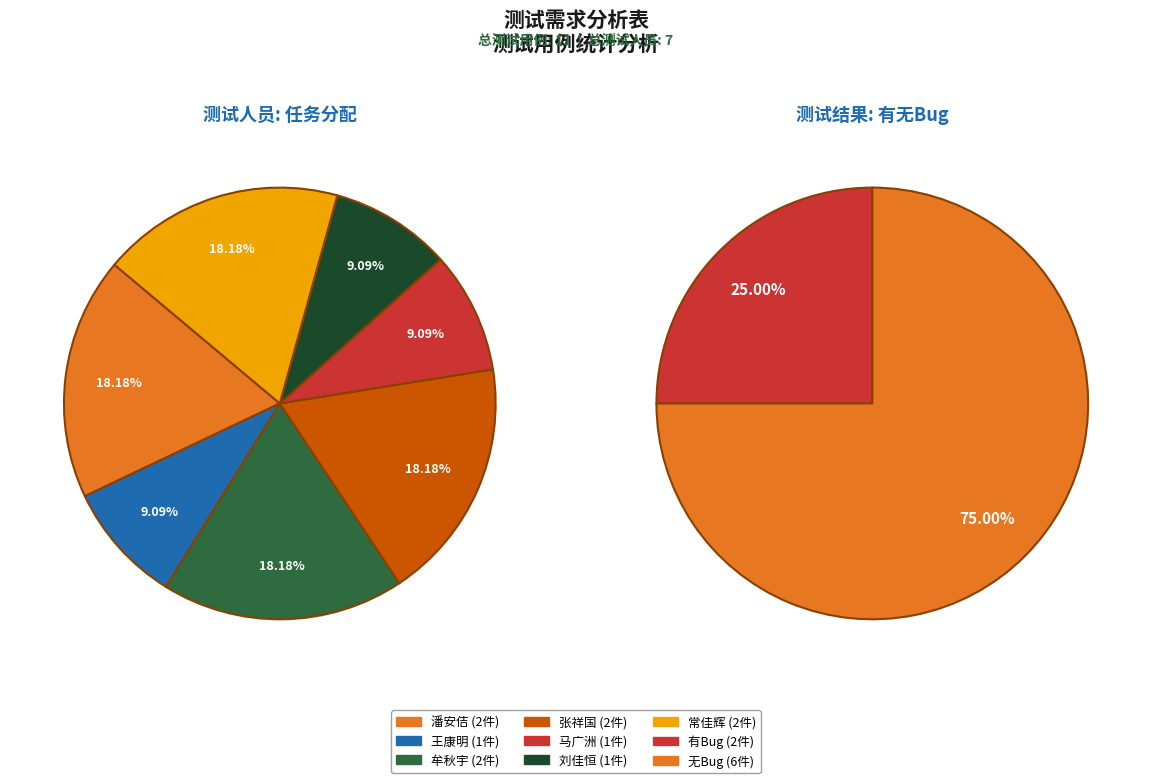

The 马广洲 slice represents 1% of the pie. True or false?

False